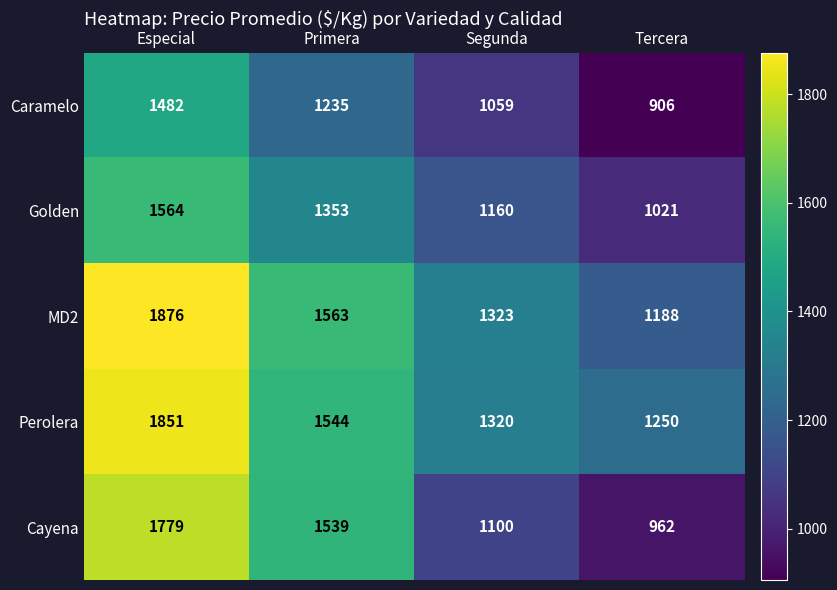

How many data points does each series have?

4